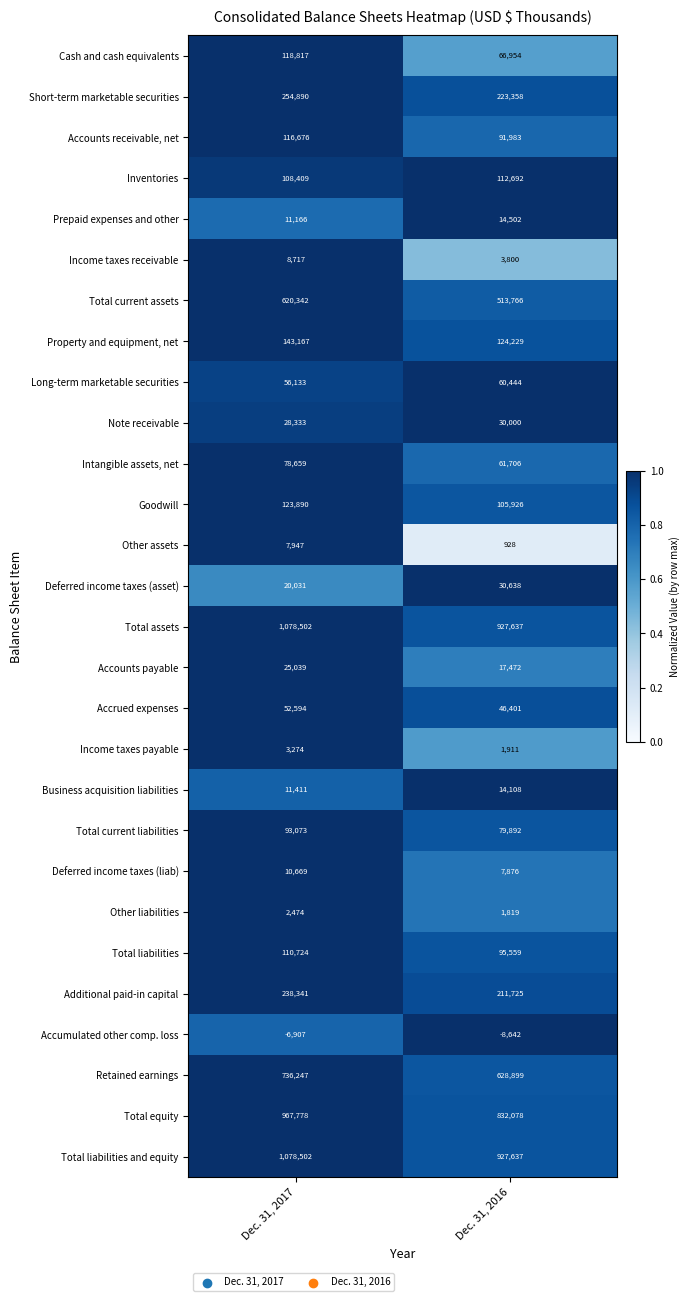

At how many categories does at least one series exceed 0?

2